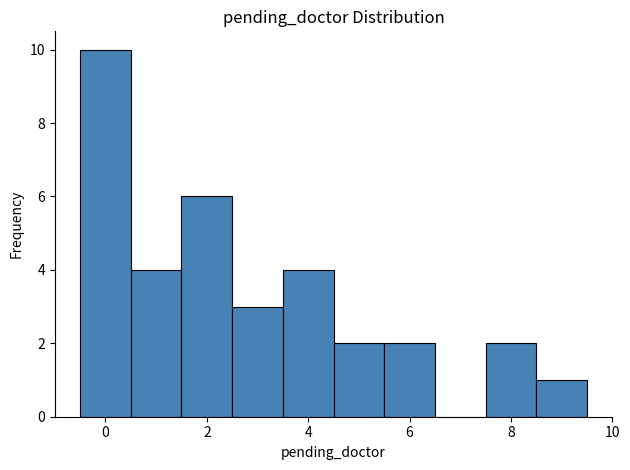

Reading left to right, list every bar in this chart as the range it spans on the x-axis followed by its height. Neither the bar edges nor the heights are printed on the chart, so give them approximately, as read against the axes.

-0.5 to 0.5: 10
0.5 to 1.5: 4
1.5 to 2.5: 6
2.5 to 3.5: 3
3.5 to 4.5: 4
4.5 to 5.5: 2
5.5 to 6.5: 2
6.5 to 7.5: 0
7.5 to 8.5: 2
8.5 to 9.5: 1